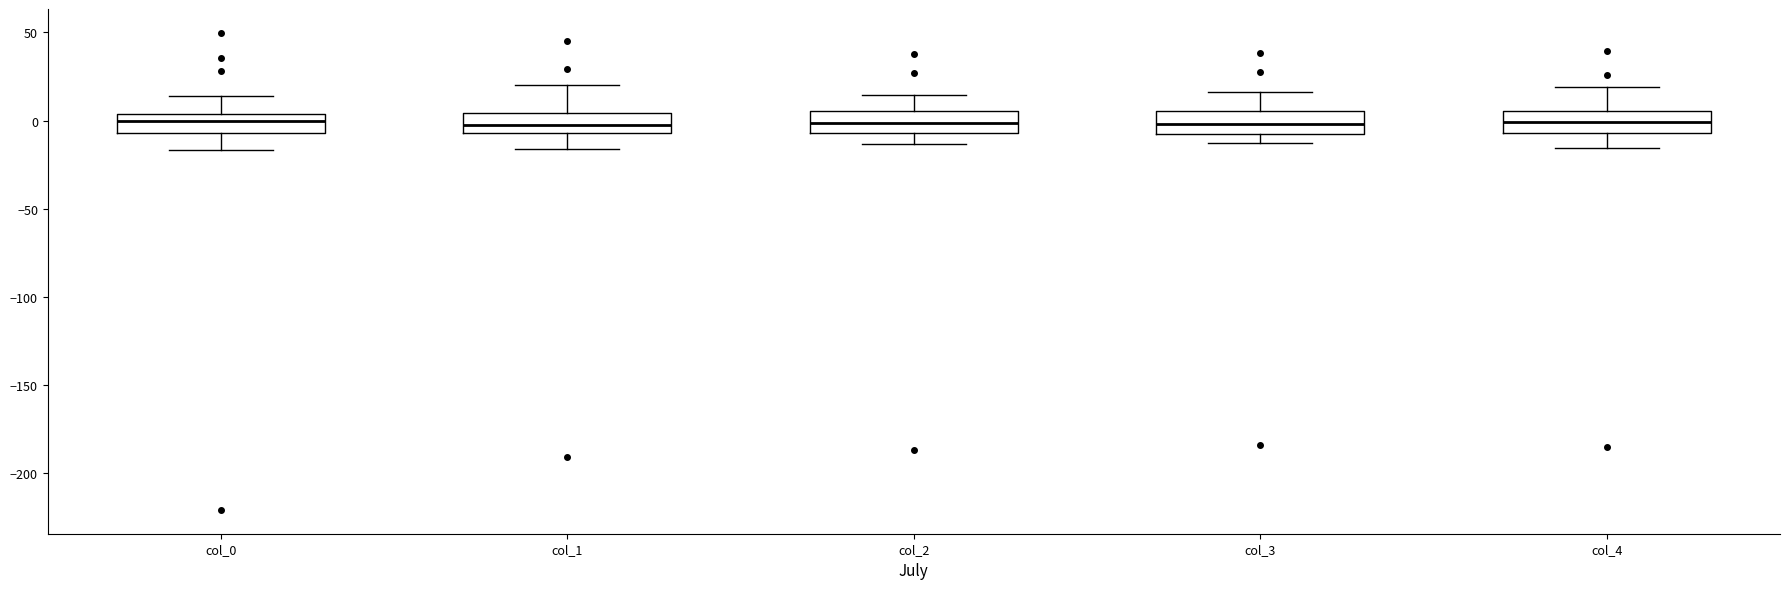

Reading left to right, transcribe this box plot: for each box, give where its median line is, the range the box spans, and where its two whiskers end, as read against the y-axis. The values are not printed on the chart, so give them approximately, as read against the axis.

col_0: median 0, box -5 to 5, whiskers -15 to 15
col_1: median -5 (inside the box), box -5 to 5, whiskers -15 to 20
col_2: median 0, box -5 to 5, whiskers -15 to 15
col_3: median 0, box -10 to 5, whiskers -15 to 15
col_4: median 0, box -5 to 5, whiskers -15 to 20